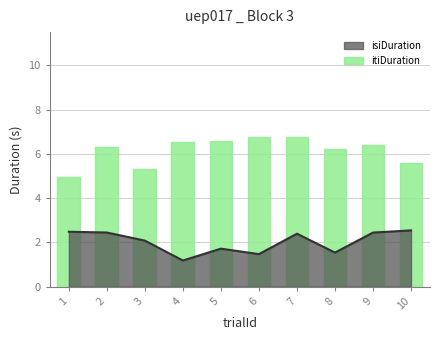

Which category has the lowest value in the isiDuration series?

4